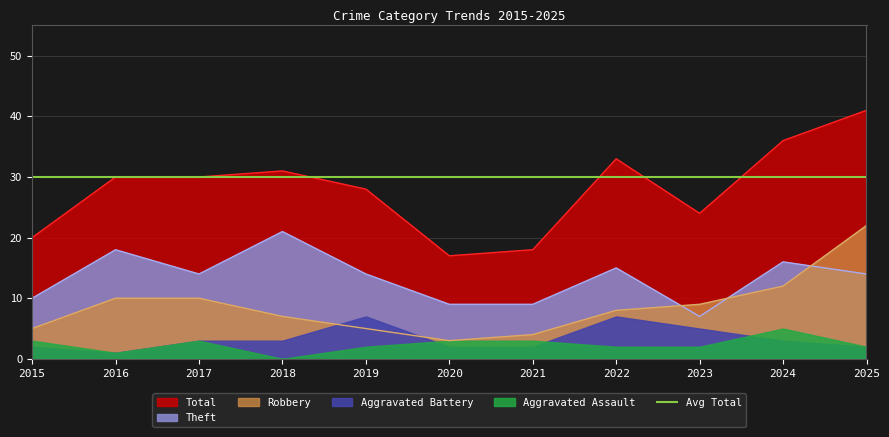

True or false: Theft has more than 0 interior local peaks.

True